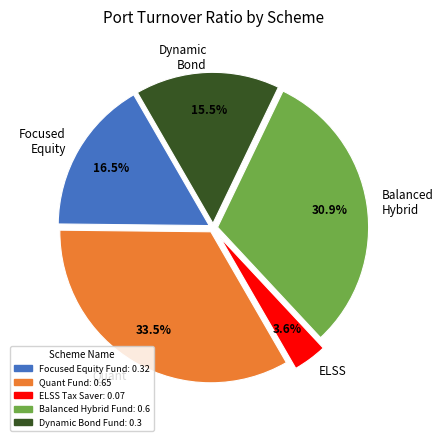

How many slices are in this pie chart?

5